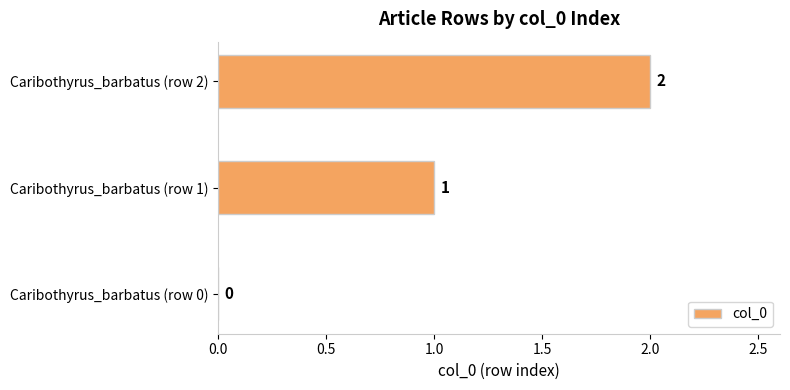

What is the greatest value displayed?

2